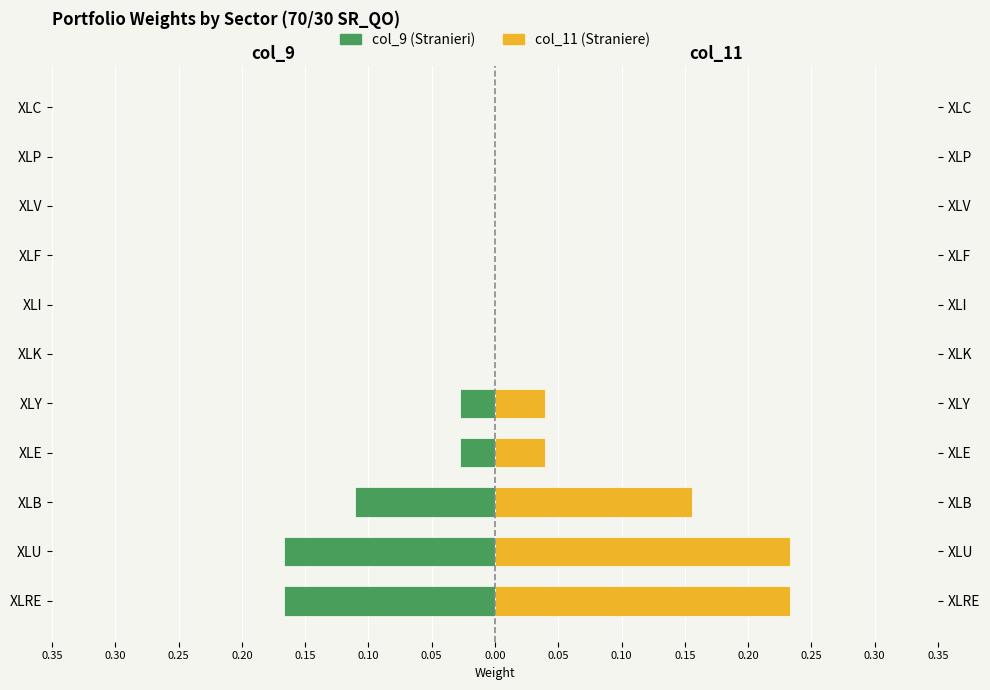

Which series has the largest range (max minus min)?

col_11 (Straniere)